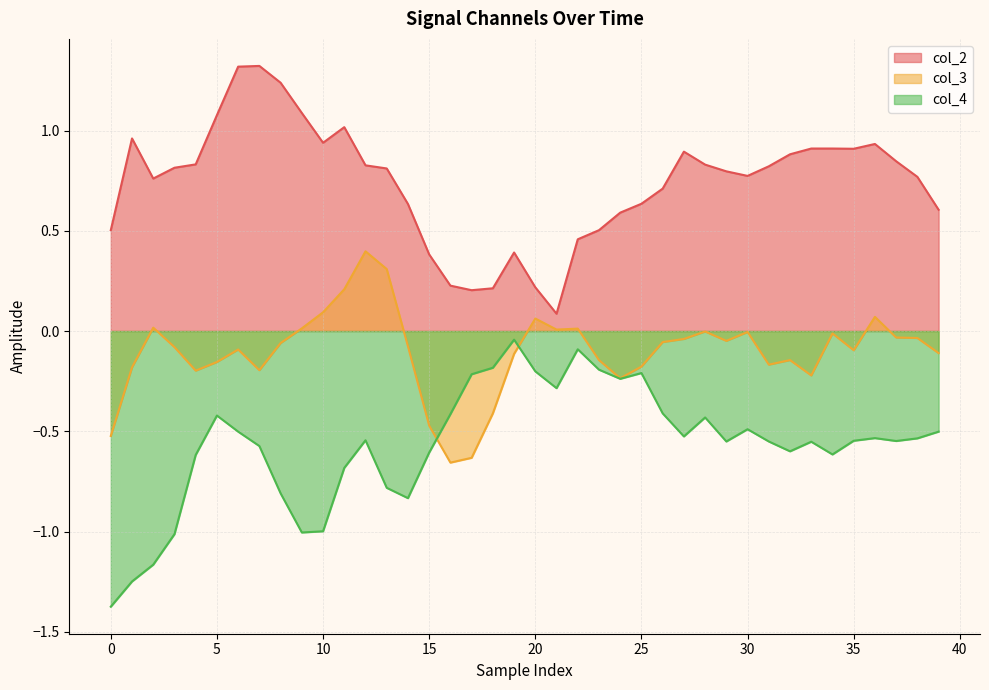

The col_4 series shows -0.6 at 28. True or false?

False